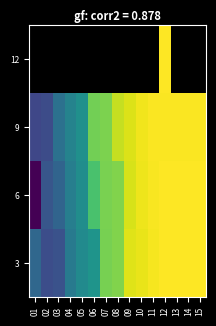

How many values in the 3 series are below 78302000?

7